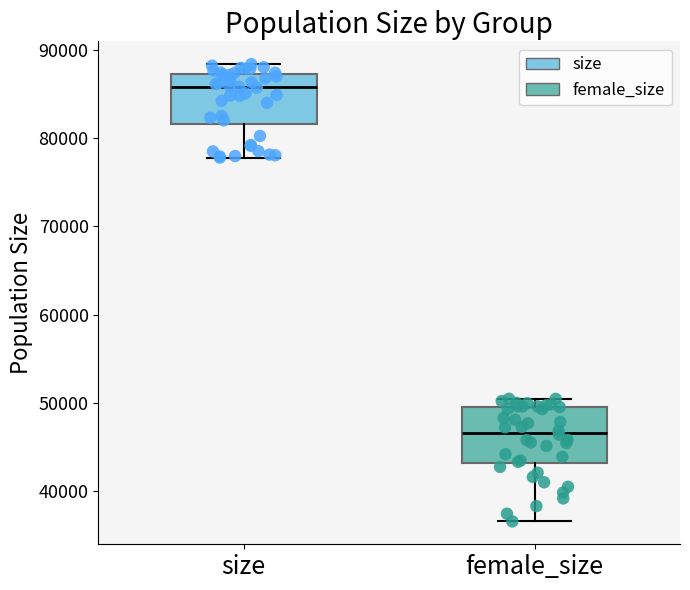

Reading left to right, read every box against the y-axis: the position of its median line, the range the box covers, and the ends of its whiskers. The values are not printed on the chart, so give them approximately, as read against the axis.

size: median 86000, box 82000 to 87000, whiskers 78000 to 88000
female_size: median 47000, box 43000 to 50000, whiskers 37000 to 50000 (just above the box's upper edge)